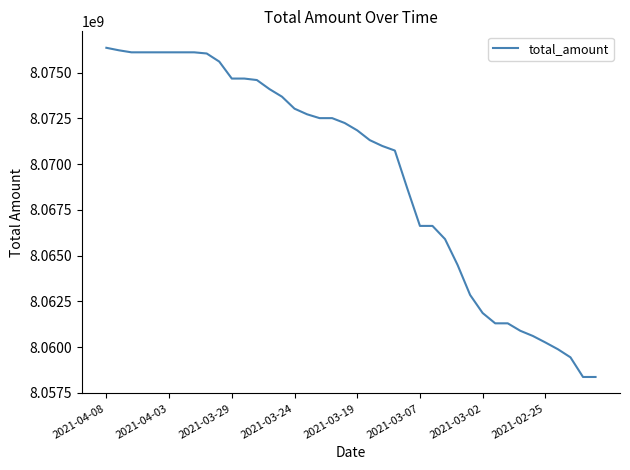

What is the minimum value shown in the chart?

8058363480